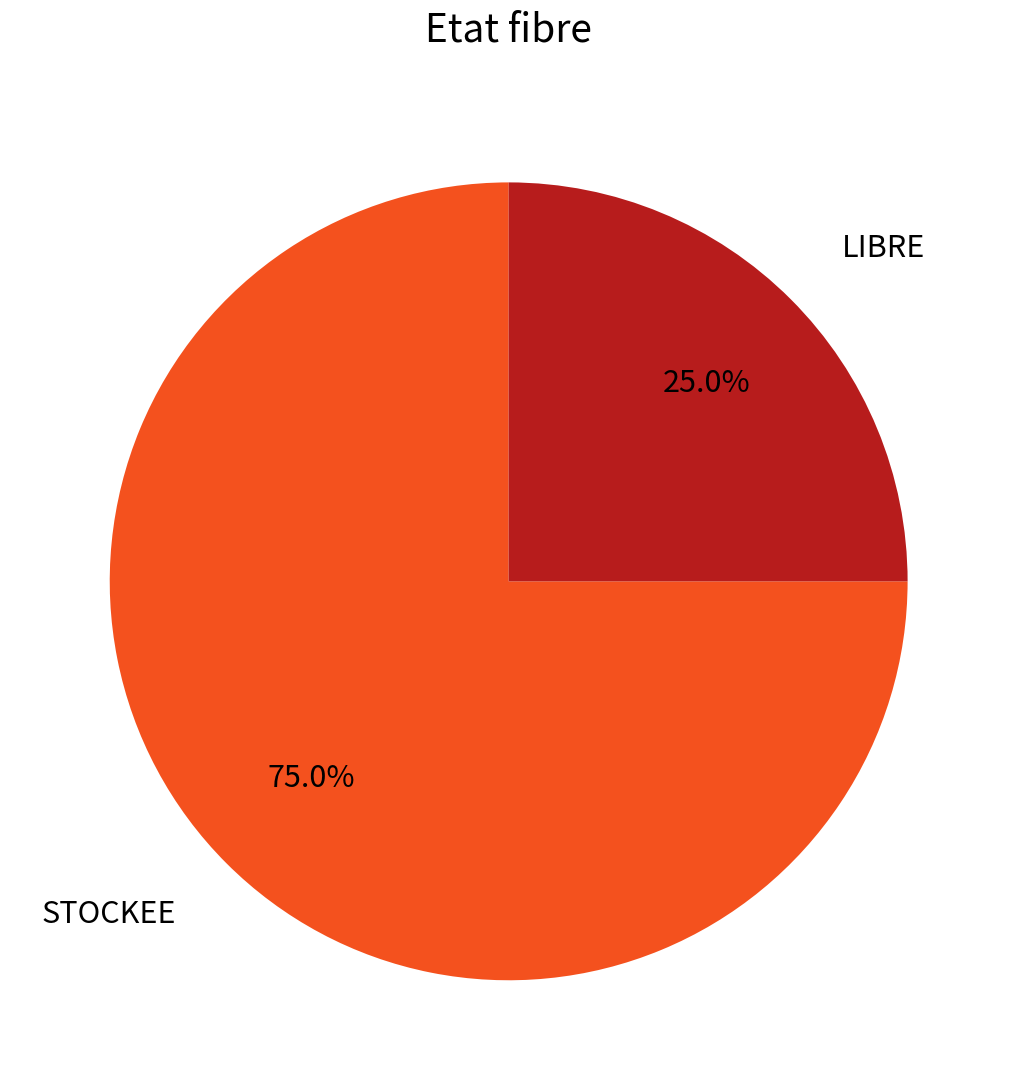

True or false: LIBRE accounts for 25% of the total.

True